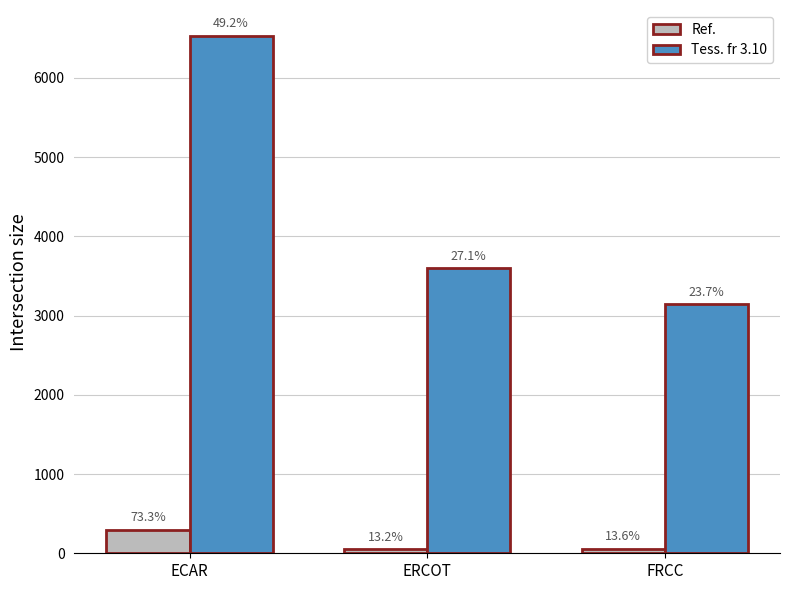

Rank the series by their maximum value, from highest to lowest.

Tess. fr 3.10, Ref.